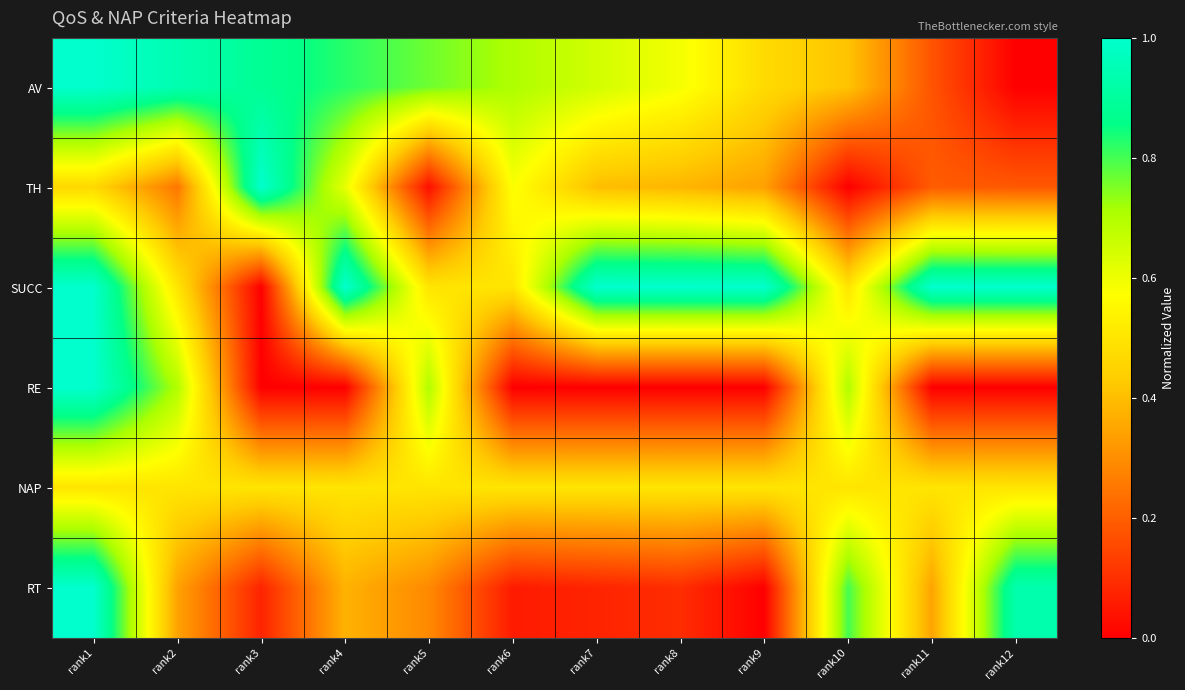

At which category is the sum across all series the highest?

rank1